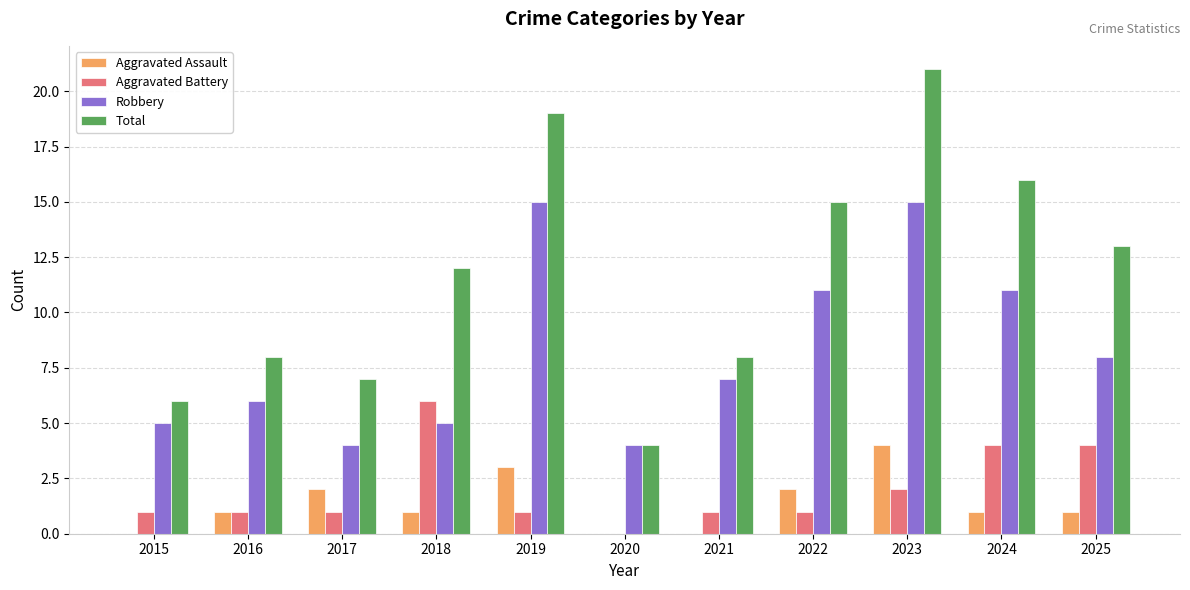

Is it true that Aggravated Assault equals 2 at 2022?

True